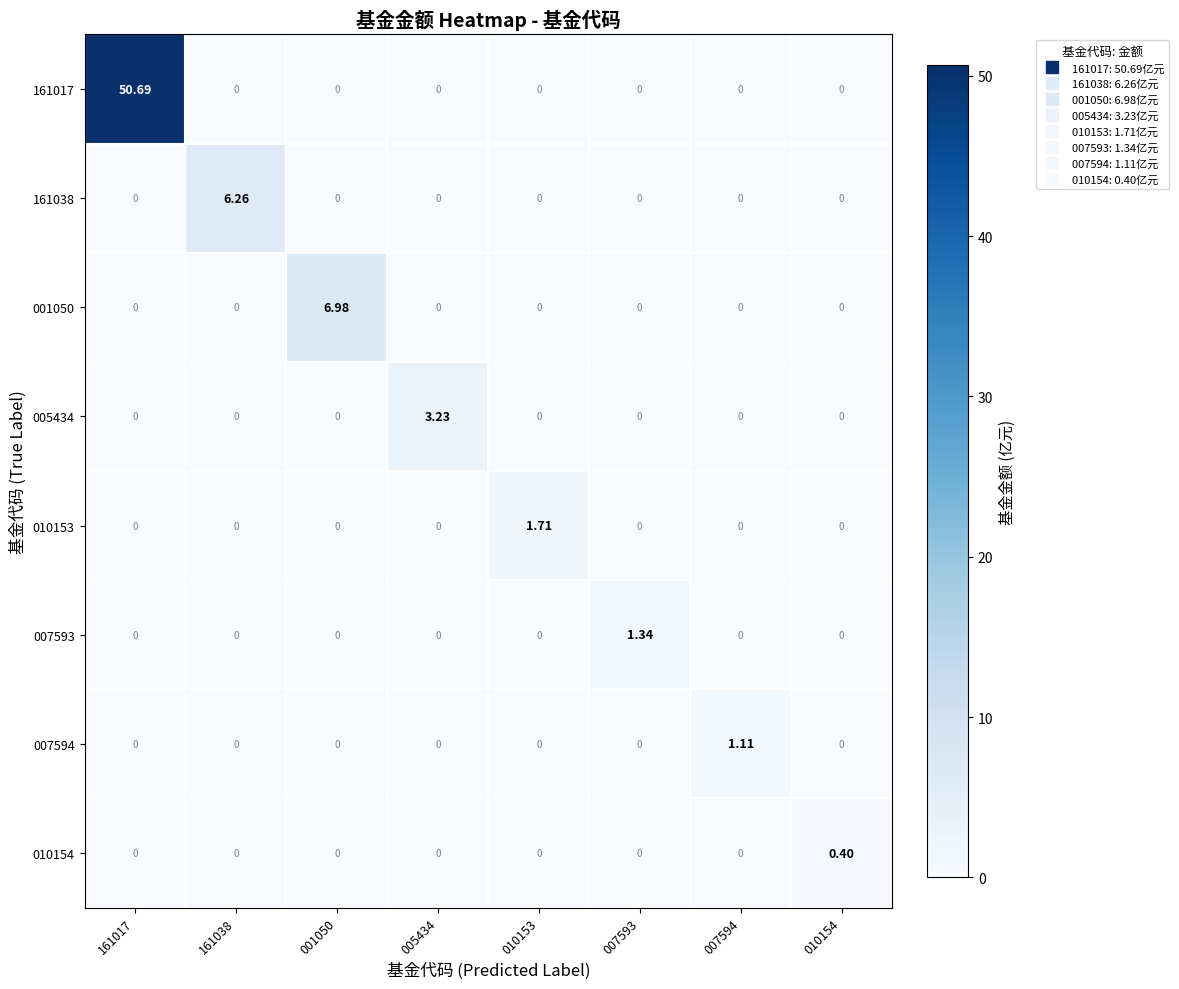

Reading right to left, transcribe all the data shown in this chart.

161017: 010154=0.0	007594=0.0	007593=0.0	010153=0.0	005434=0.0	001050=0.0	161038=0.0	161017=50.7
161038: 010154=0.0	007594=0.0	007593=0.0	010153=0.0	005434=0.0	001050=0.0	161038=6.3	161017=0.0
001050: 010154=0.0	007594=0.0	007593=0.0	010153=0.0	005434=0.0	001050=7.0	161038=0.0	161017=0.0
005434: 010154=0.0	007594=0.0	007593=0.0	010153=0.0	005434=3.2	001050=0.0	161038=0.0	161017=0.0
010153: 010154=0.0	007594=0.0	007593=0.0	010153=1.7	005434=0.0	001050=0.0	161038=0.0	161017=0.0
007593: 010154=0.0	007594=0.0	007593=1.3	010153=0.0	005434=0.0	001050=0.0	161038=0.0	161017=0.0
007594: 010154=0.0	007594=1.1	007593=0.0	010153=0.0	005434=0.0	001050=0.0	161038=0.0	161017=0.0
010154: 010154=0.4	007594=0.0	007593=0.0	010153=0.0	005434=0.0	001050=0.0	161038=0.0	161017=0.0